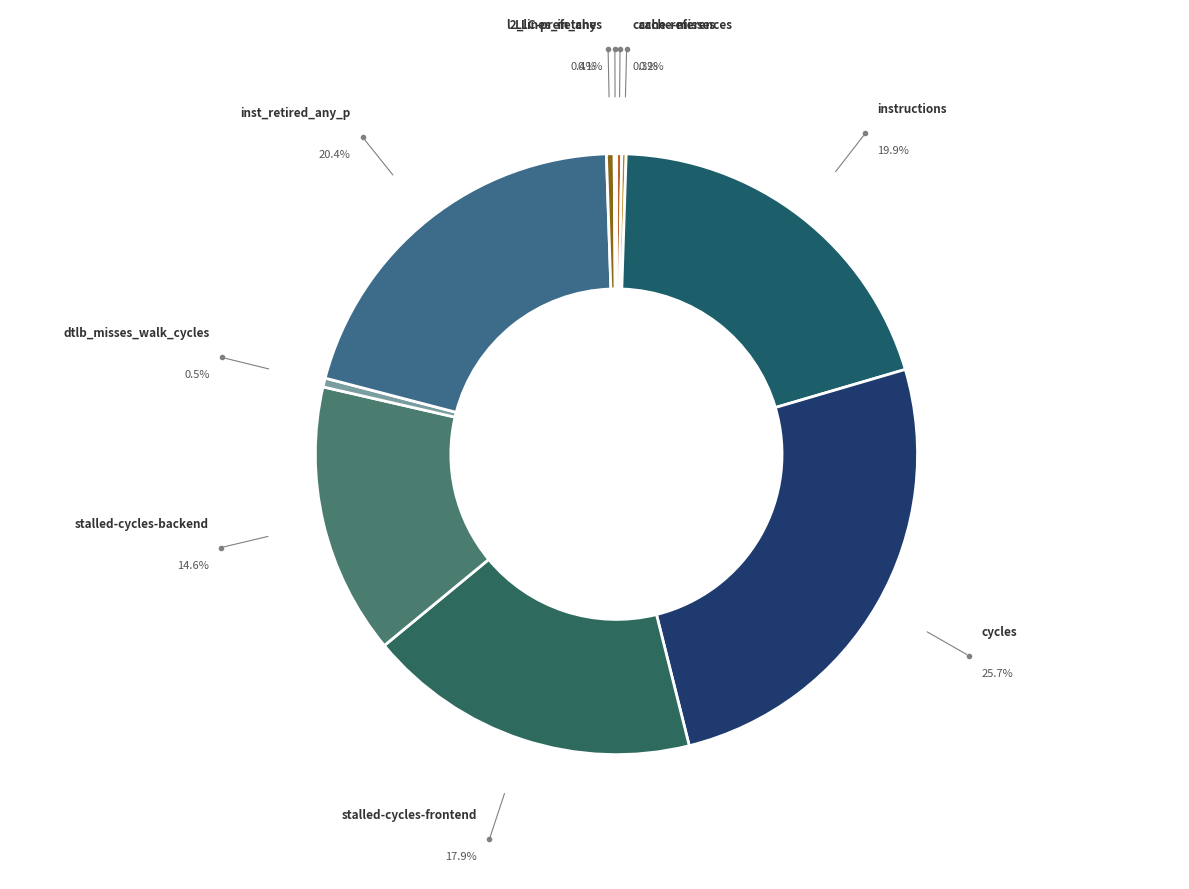

Does cycles account for over 50% of the chart?

No